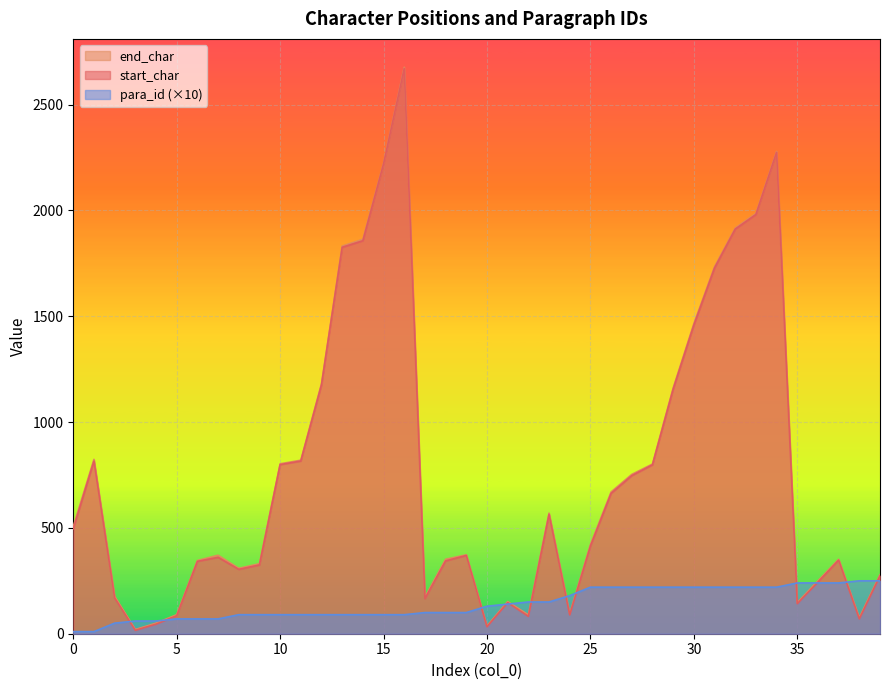

Does the chart display data point markers on the line(s)?

No